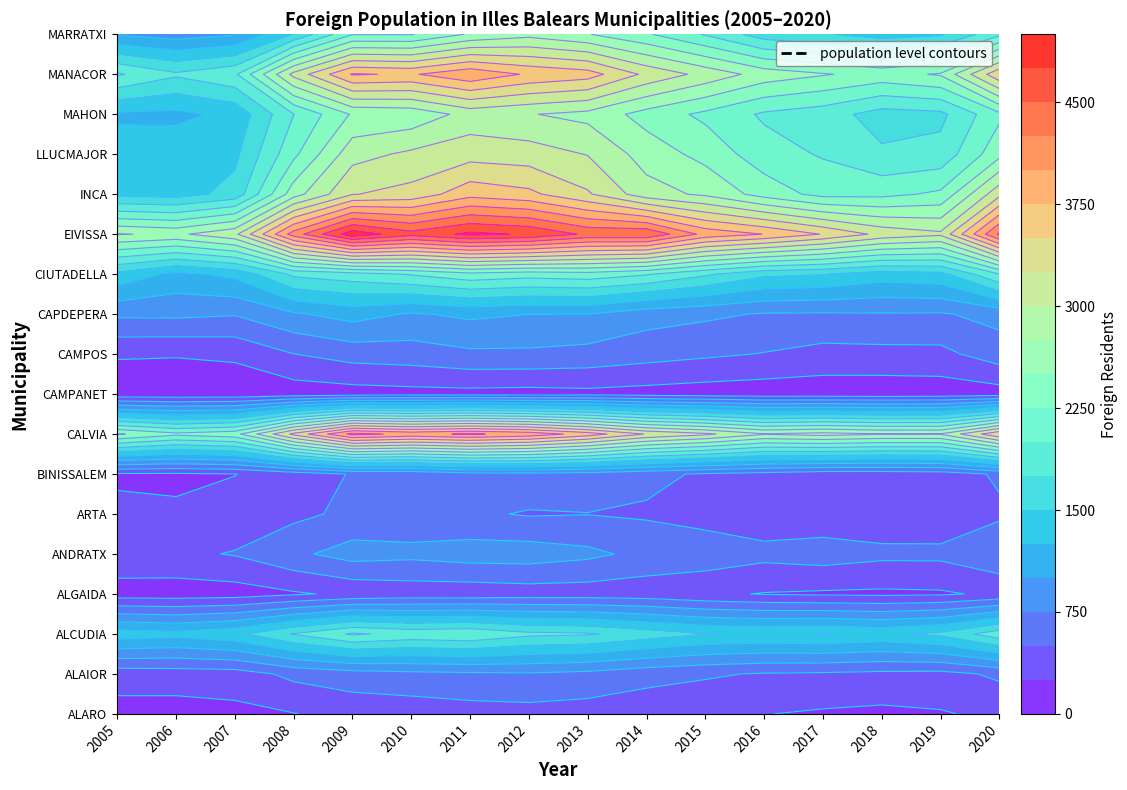

At which label does MARRATXI reach its peak?

2012